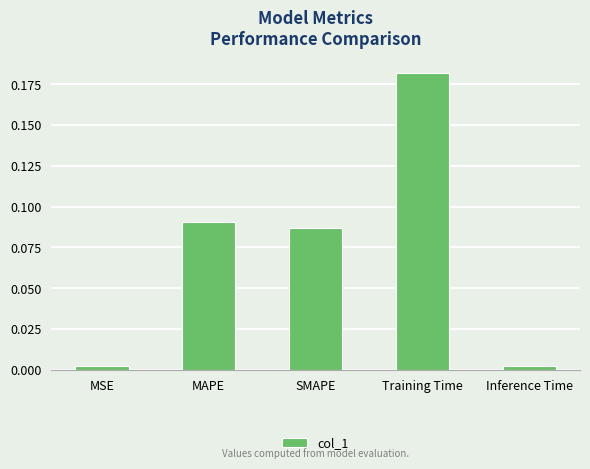

Which label corresponds to the largest value in the chart?

Training Time